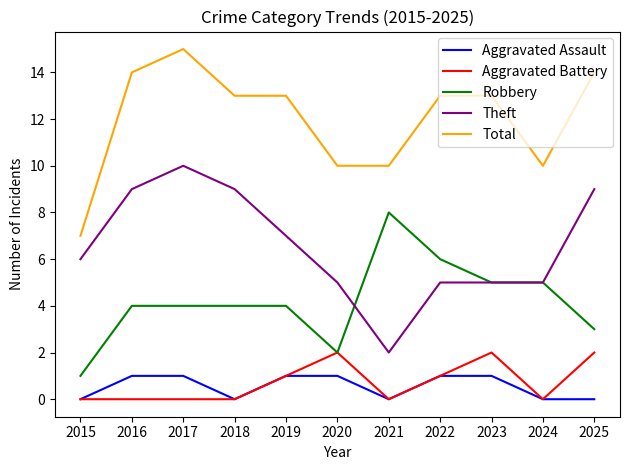

What is the average value of the Total series?

12